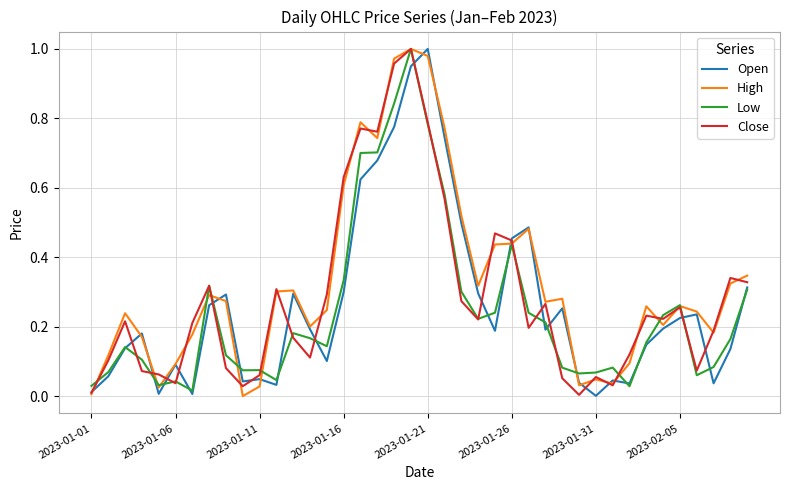

True or false: Open has a value of 0.3 at 2023-02-05.

False